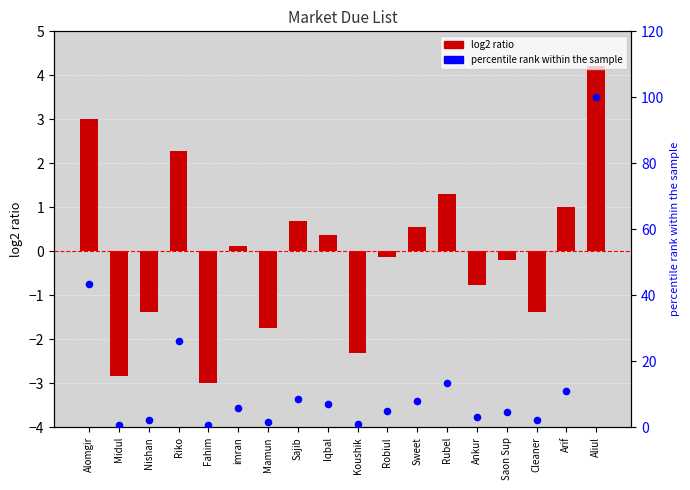

Which series has the largest total across all categories?

percentile rank within the sample